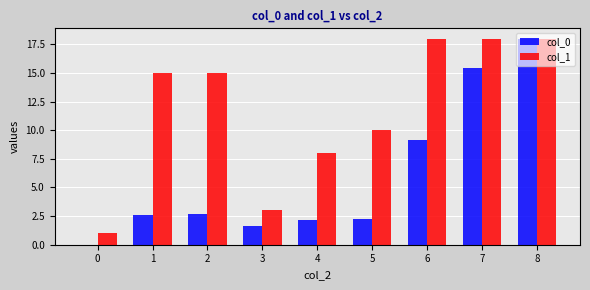

Which series has the largest total across all categories?

col_1